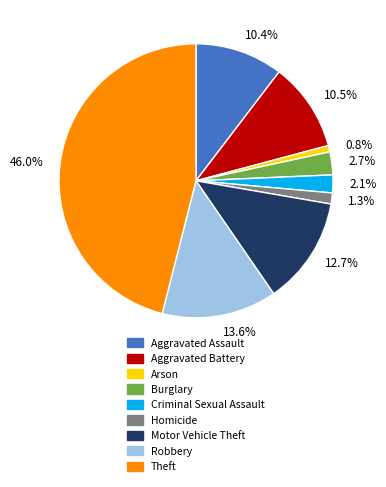

How many slices are in this pie chart?

9